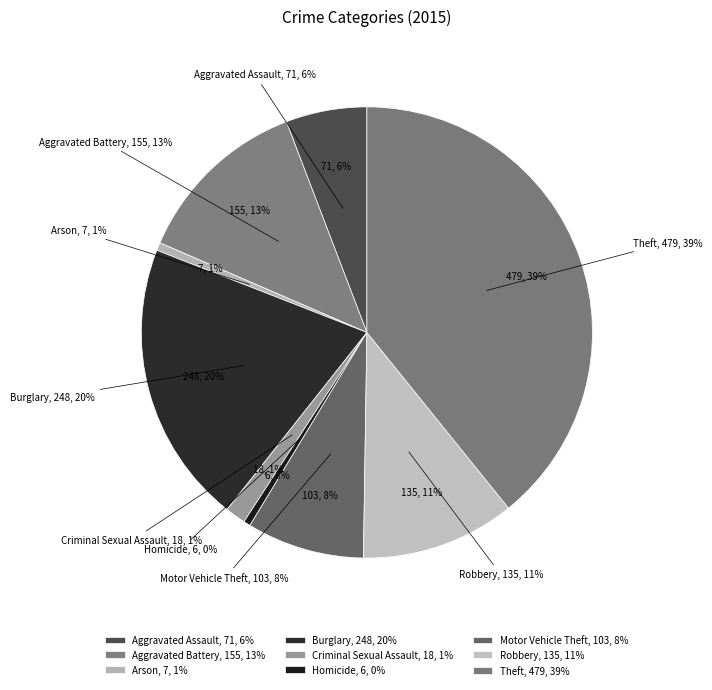

Which slice is the largest?

Theft